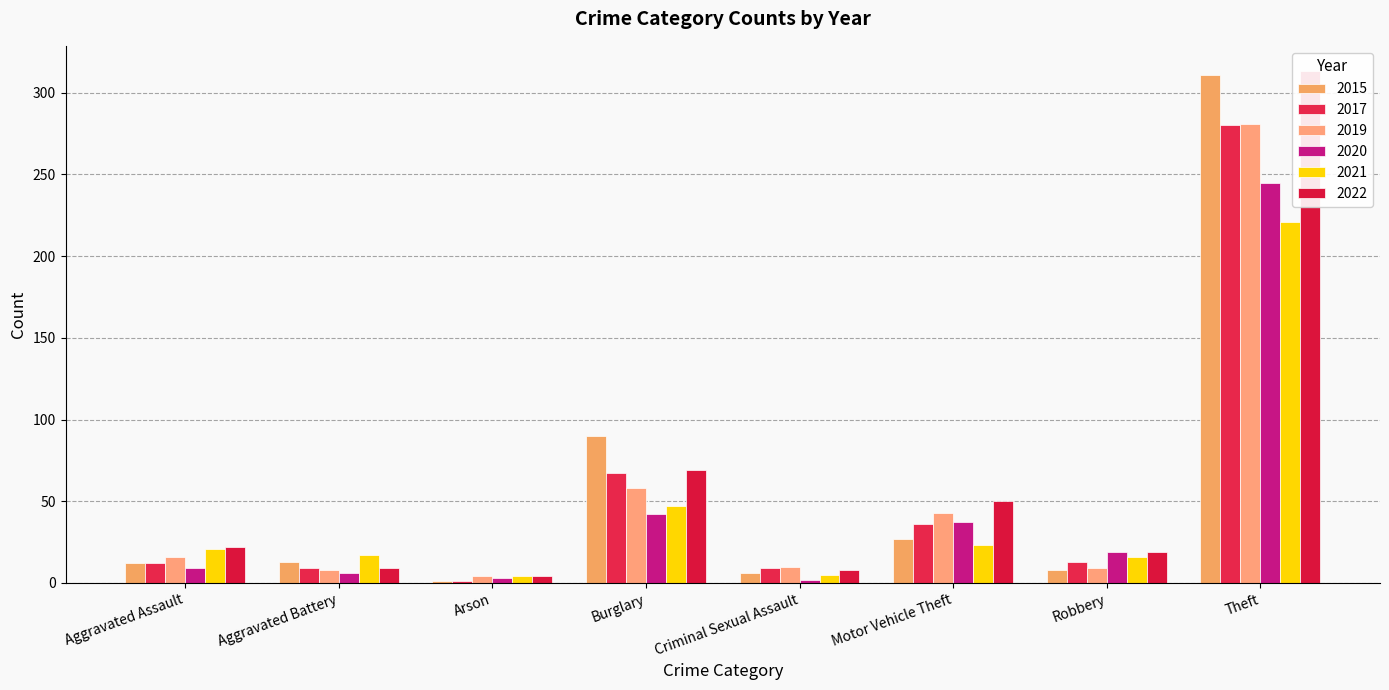

At which label does 2015 first exceed 13?

Burglary